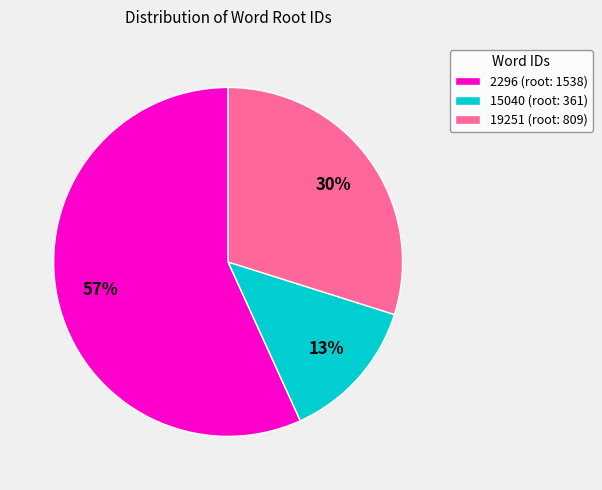

What is the smallest slice in the pie chart?

15040